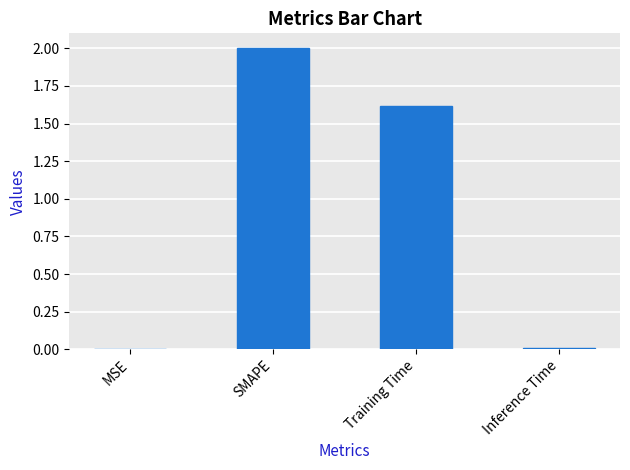

Read the value at Training Time.

1.6